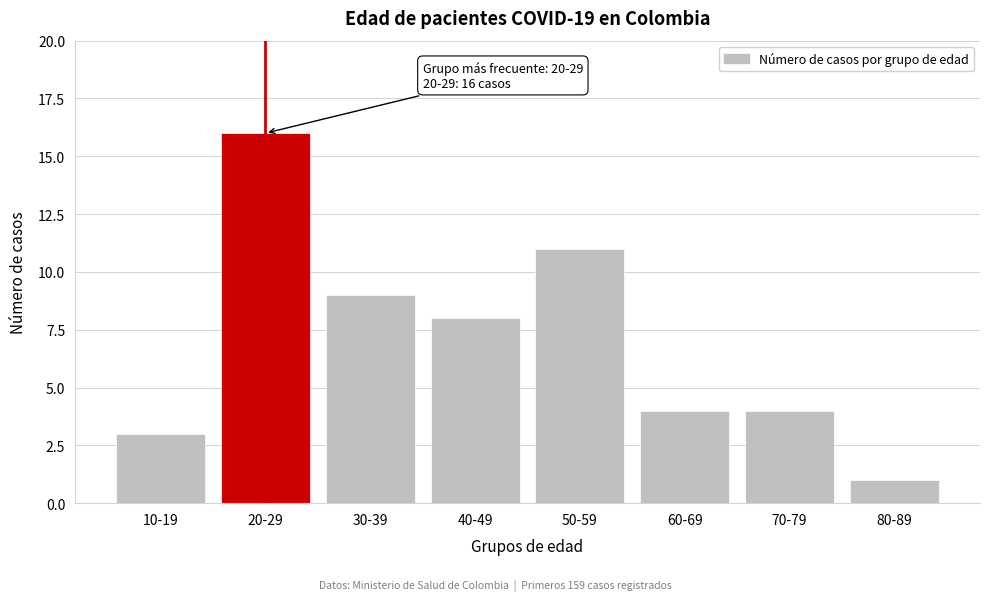

Reading right to left, list all the values displayed in this chart.

80-89=1	70-79=4	60-69=4	50-59=11	40-49=8	30-39=9	20-29=16	10-19=3